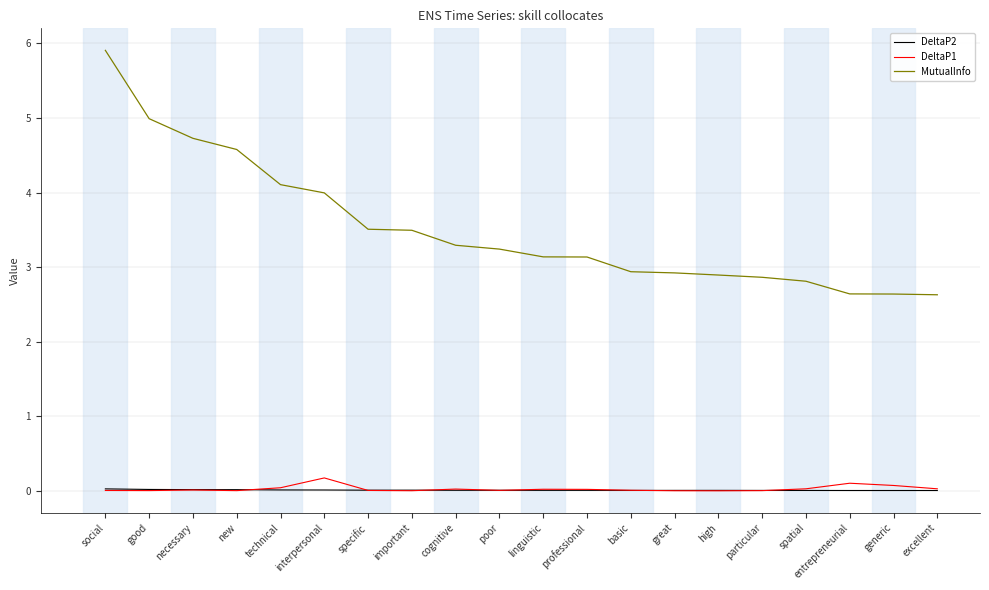

True or false: MutualInfo has a value of 2.9 at particular.

True